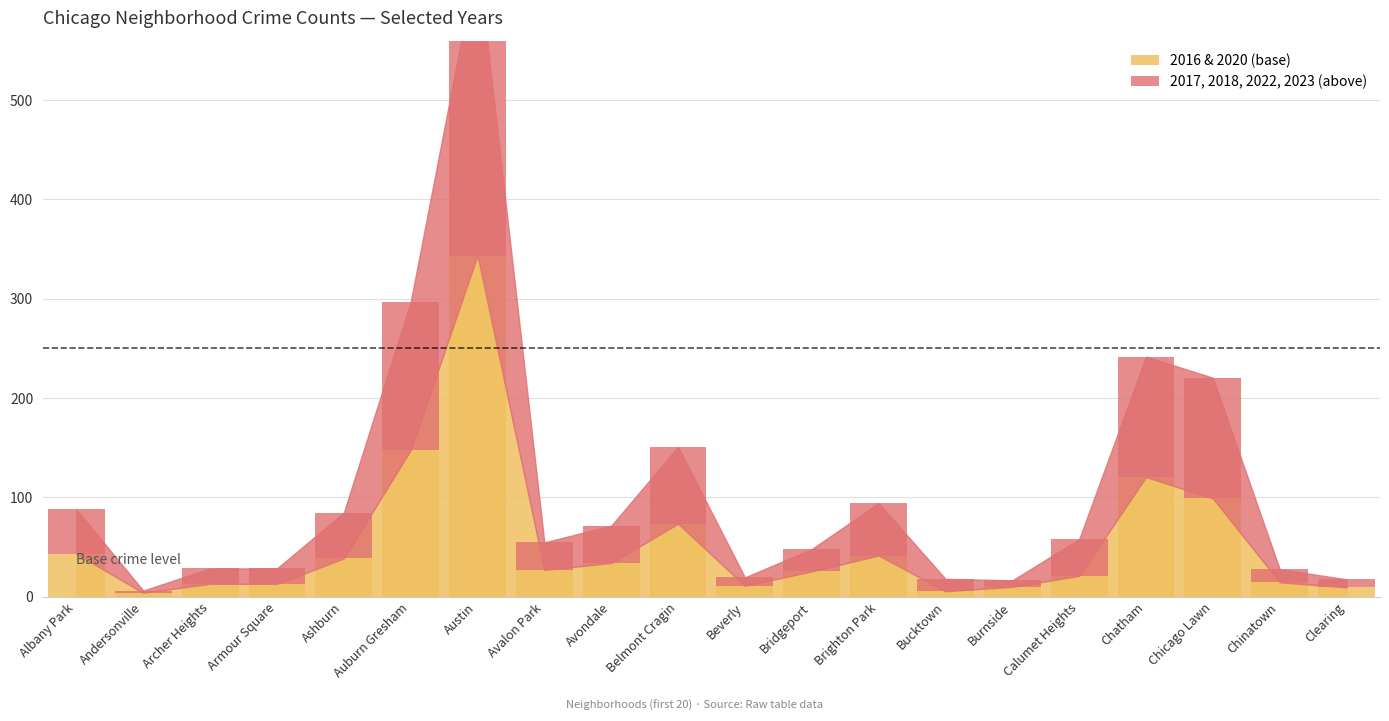

The 2016 series shows 51 at Ashburn. True or false?

False